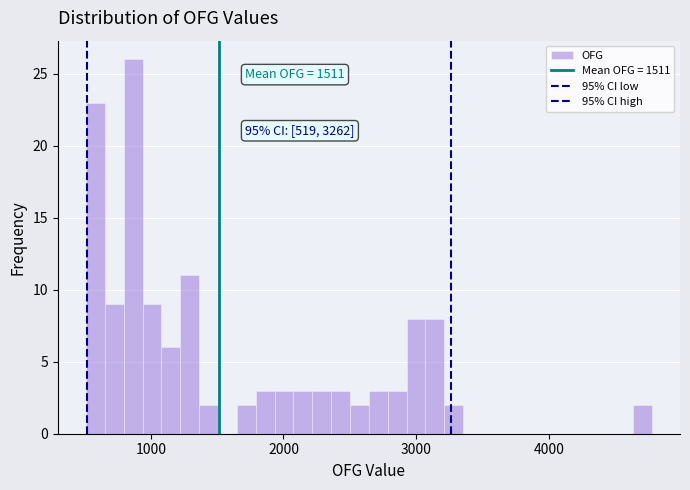

Read against the x-axis, roughly where is the centre of the tallest bar?

900